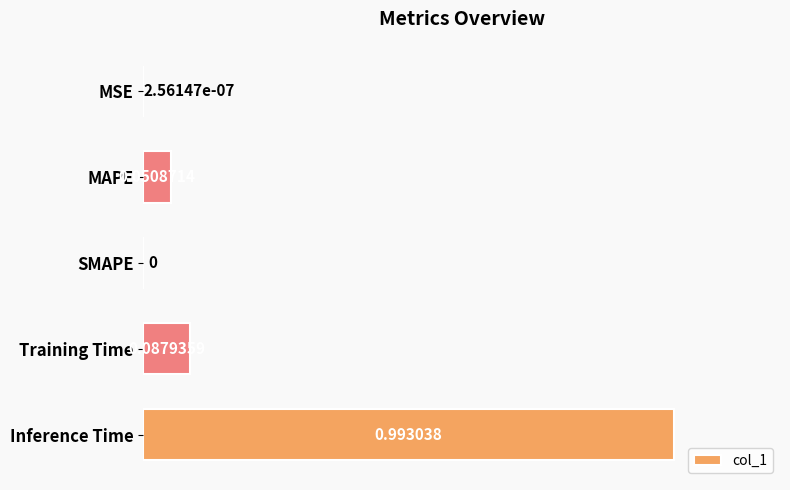

What is the average value?

0.2